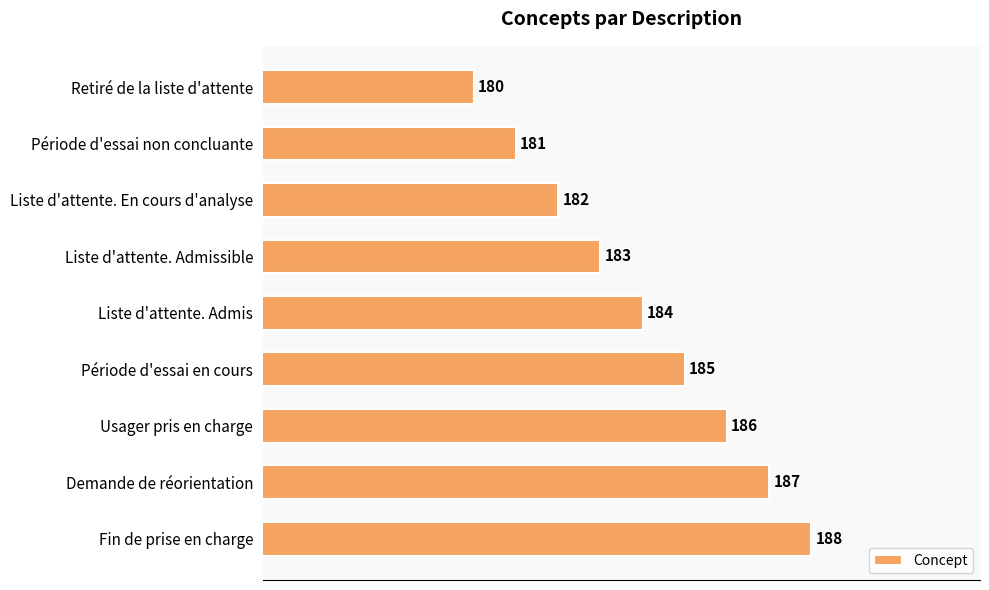

What is the greatest value displayed?

188